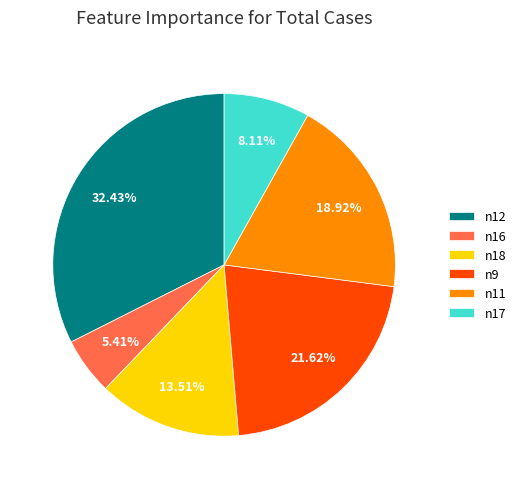

True or false: n17 accounts for 17% of the total.

False